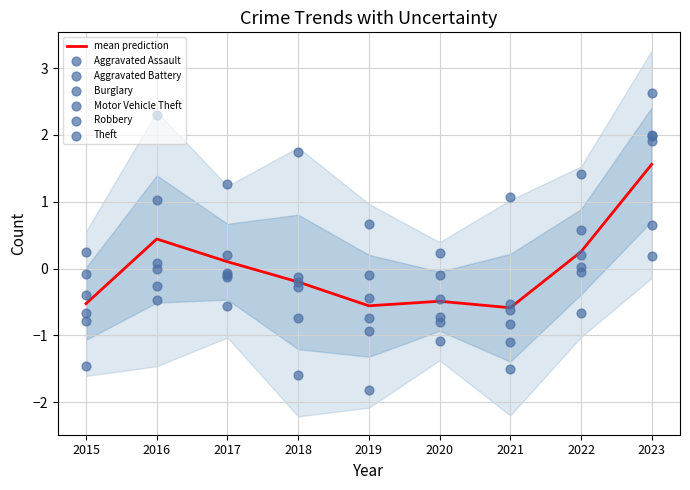

At how many categories does at least one series exceed 0?

9